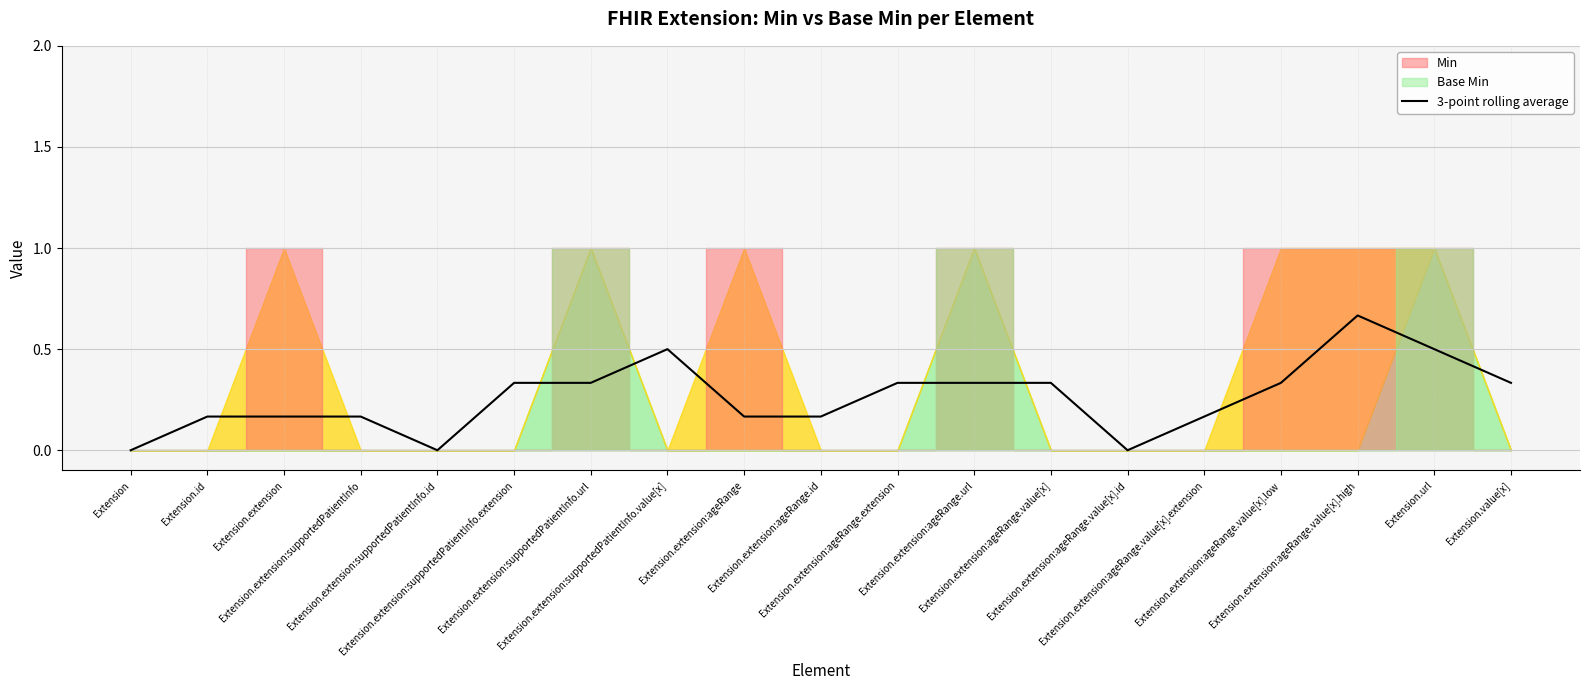

Reading left to right, list all the values displayed in this chart.

0.0	0.2	0.2	0.2	0.0	0.3	0.3	0.5	0.2	0.2	0.3	0.3	0.3	0.0	0.2	0.3	0.7	0.5	0.3